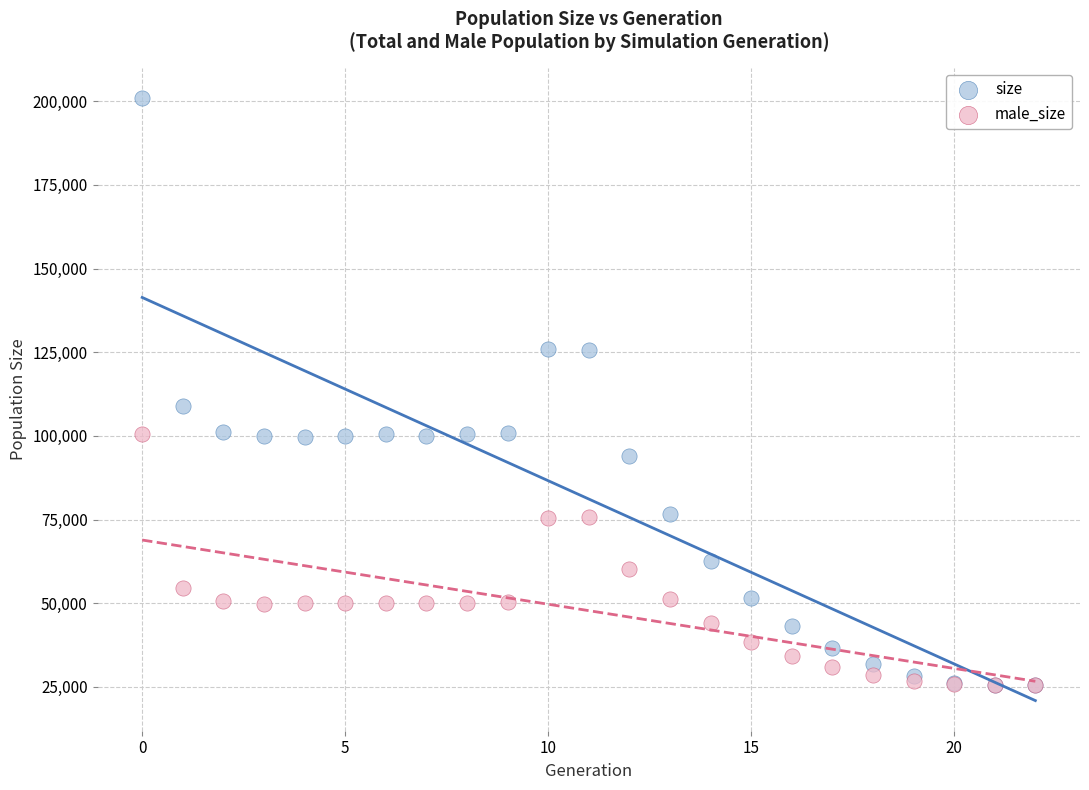

Which series has the largest Y range (max minus min)?

size